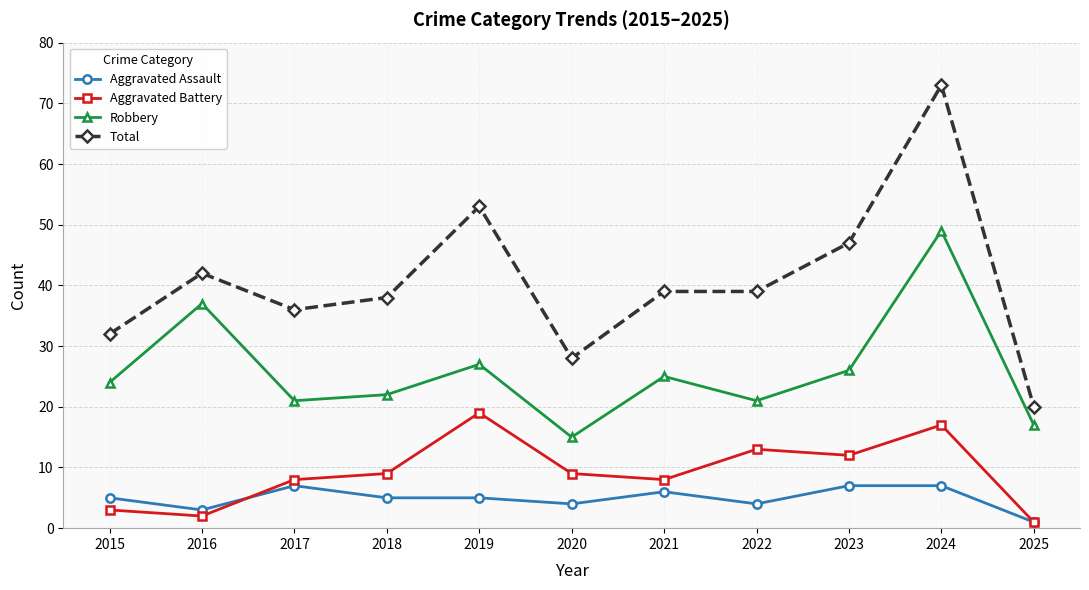

True or false: Aggravated Assault and Robbery cross at least once.

False